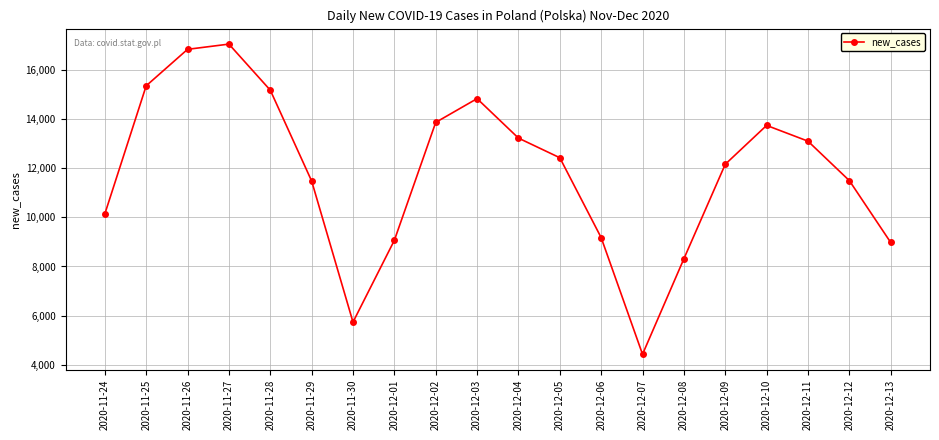

The value at 2020-12-02 is 13870. True or false?

True